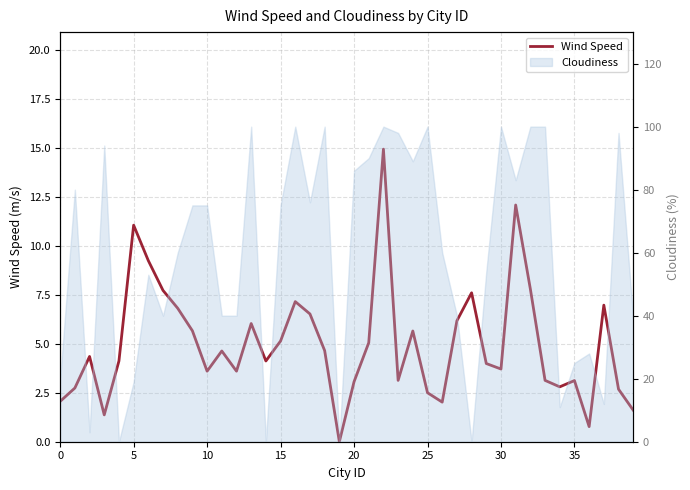

True or false: the data has more than 0 interior local peaks.

True